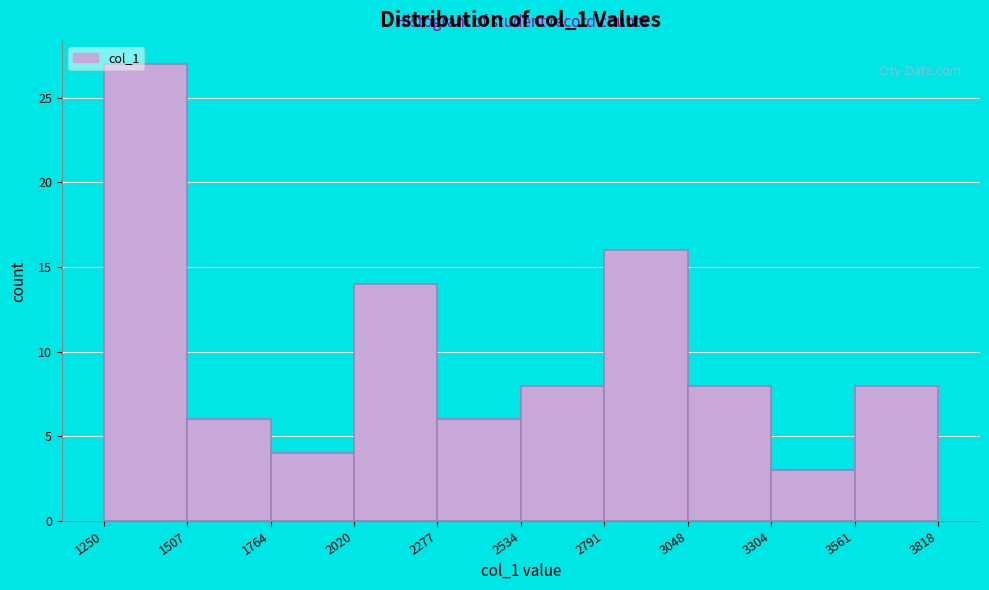

Which range on the x-axis has the tallest bar?

1250 to 1507